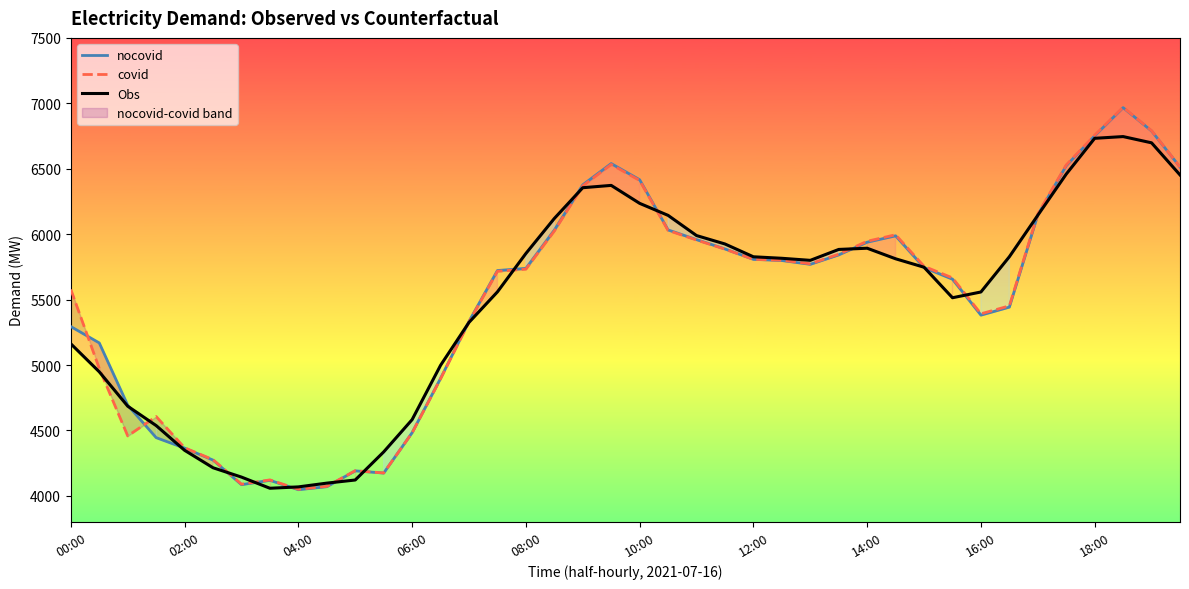

What is the highest value of the Obs series?

6745.8